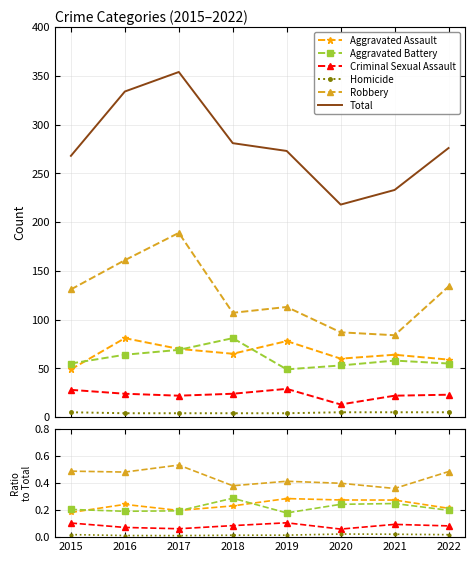

Which series has the largest range (max minus min)?

Total